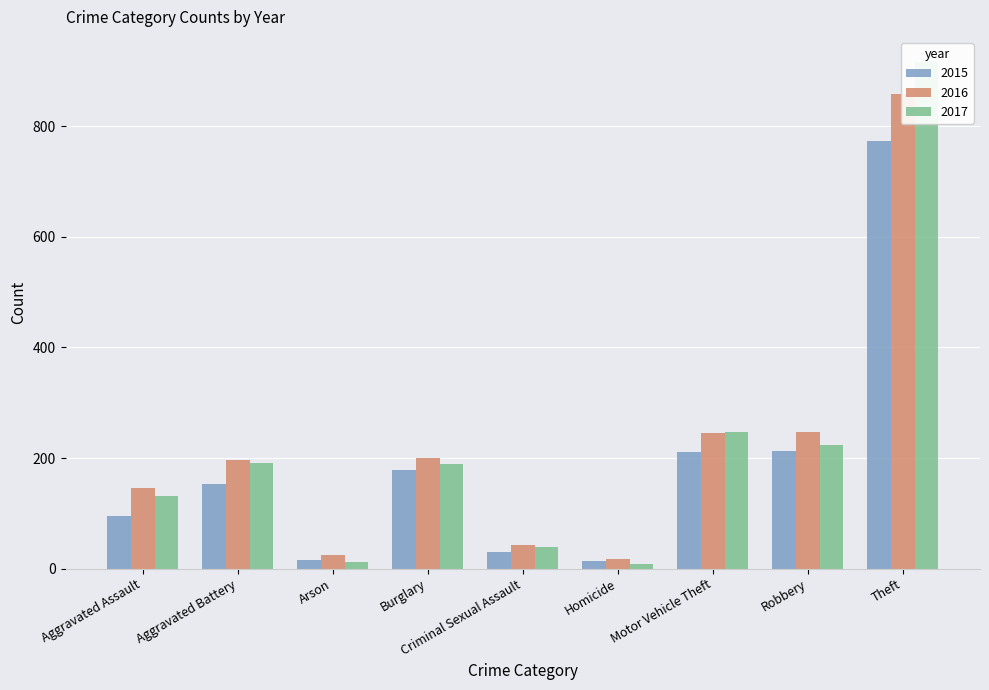

Where is 2017 nearest to the value 462?

Motor Vehicle Theft